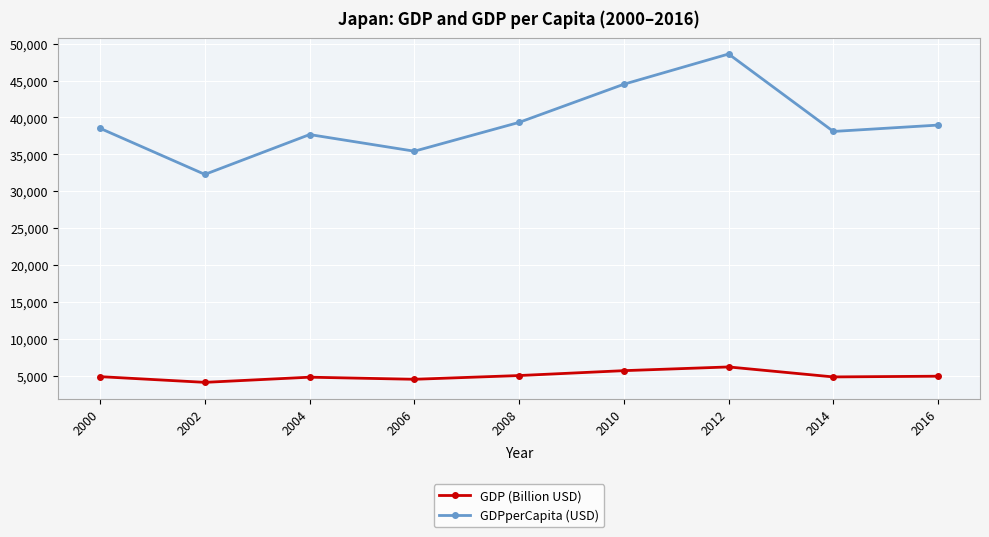

Read the GDP (Billion USD) value at 2014.

4850.4